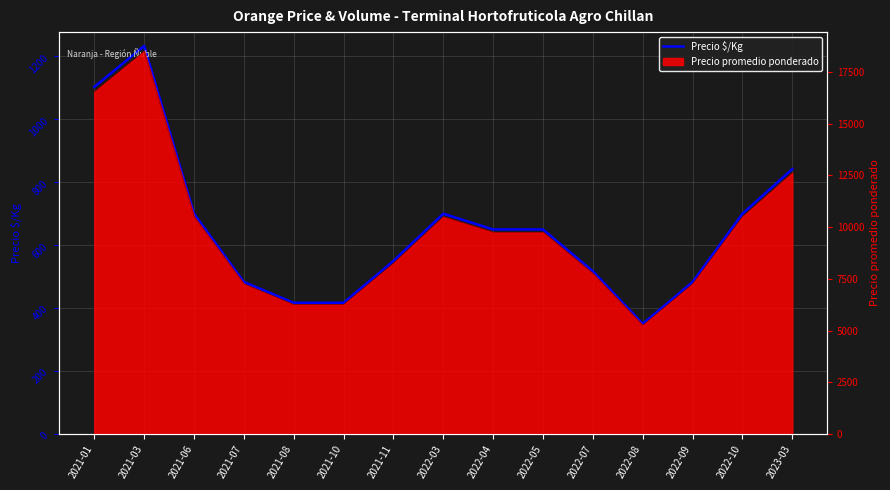

What is the approximate value at 2021-07?

483